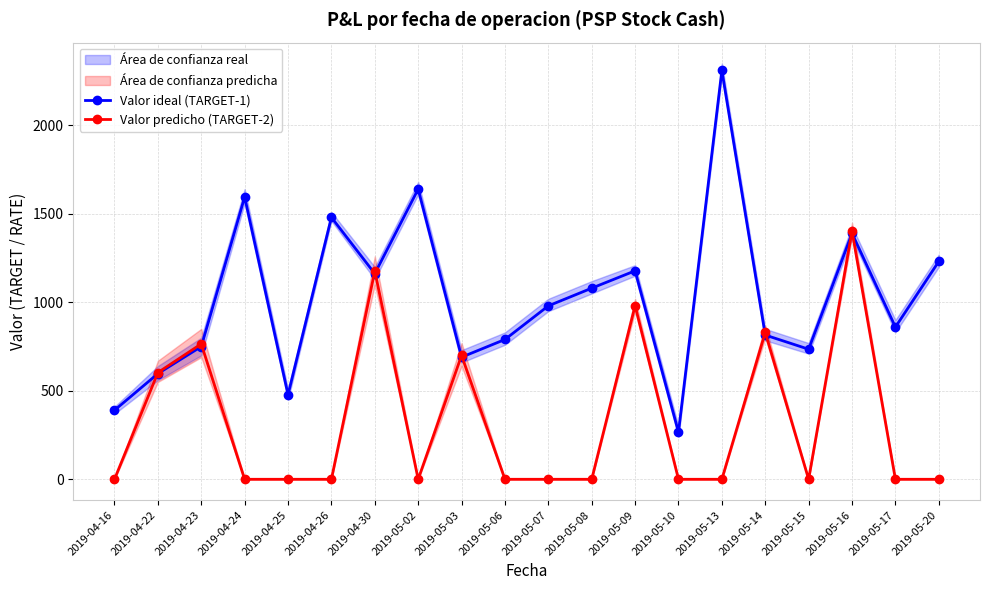

Reading right to left, transcribe all the data shown in this chart.

Valor ideal (TARGET-1): 2019-05-20=1231	2019-05-17=860	2019-05-16=1390	2019-05-15=735	2019-05-14=815	2019-05-13=2310	2019-05-10=266	2019-05-09=1178	2019-05-08=1080	2019-05-07=980	2019-05-06=790	2019-05-03=690	2019-05-02=1640	2019-04-30=1162	2019-04-26=1480	2019-04-25=478	2019-04-24=1595	2019-04-23=750	2019-04-22=597	2019-04-16=390
Valor predicho (TARGET-2): 2019-05-20=0	2019-05-17=0	2019-05-16=1403	2019-05-15=0	2019-05-14=830	2019-05-13=0	2019-05-10=0	2019-05-09=981	2019-05-08=0	2019-05-07=0	2019-05-06=0	2019-05-03=700	2019-05-02=0	2019-04-30=1177	2019-04-26=0	2019-04-25=0	2019-04-24=0	2019-04-23=765	2019-04-22=603	2019-04-16=0